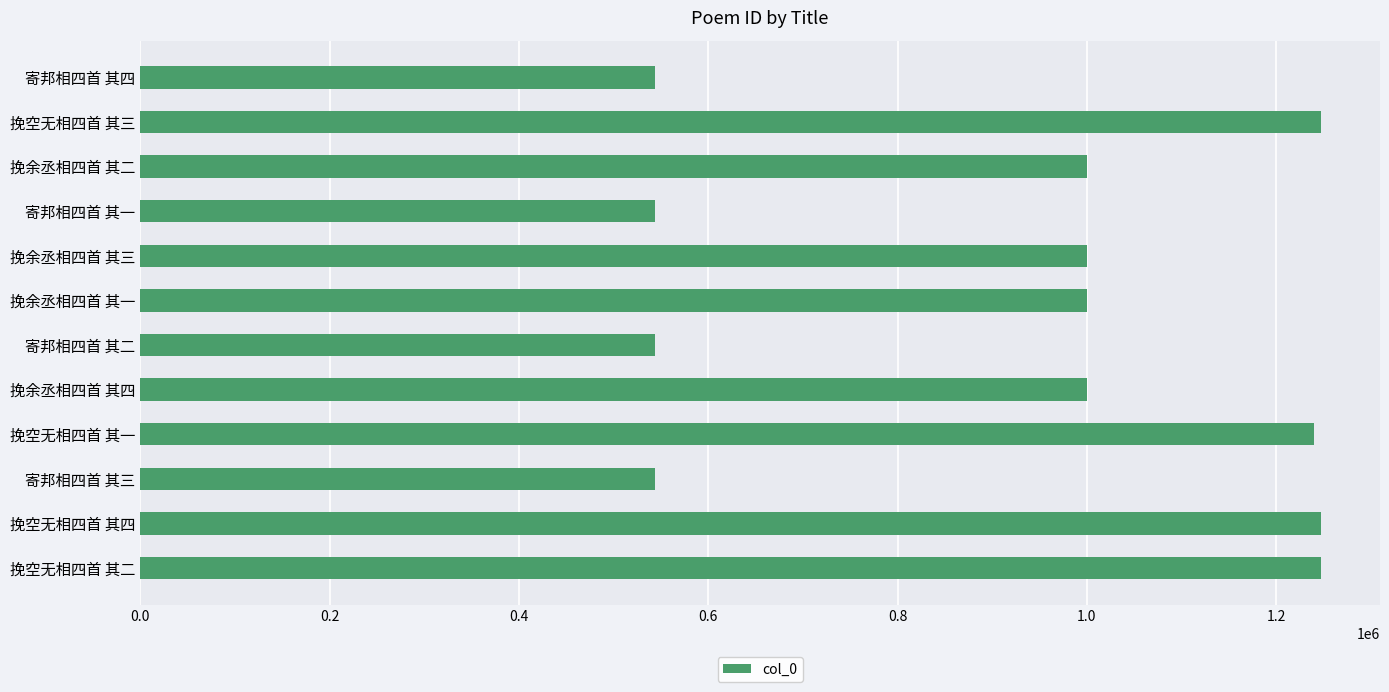

What is the sum of all values?

11156535